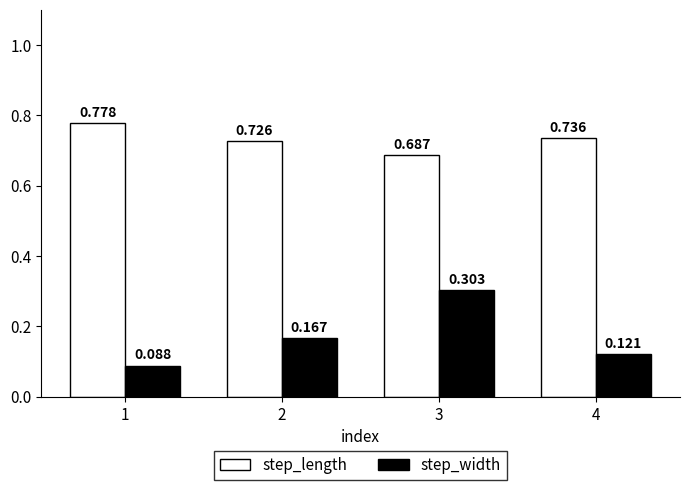

Rank the series by their maximum value, from highest to lowest.

step_length, step_width